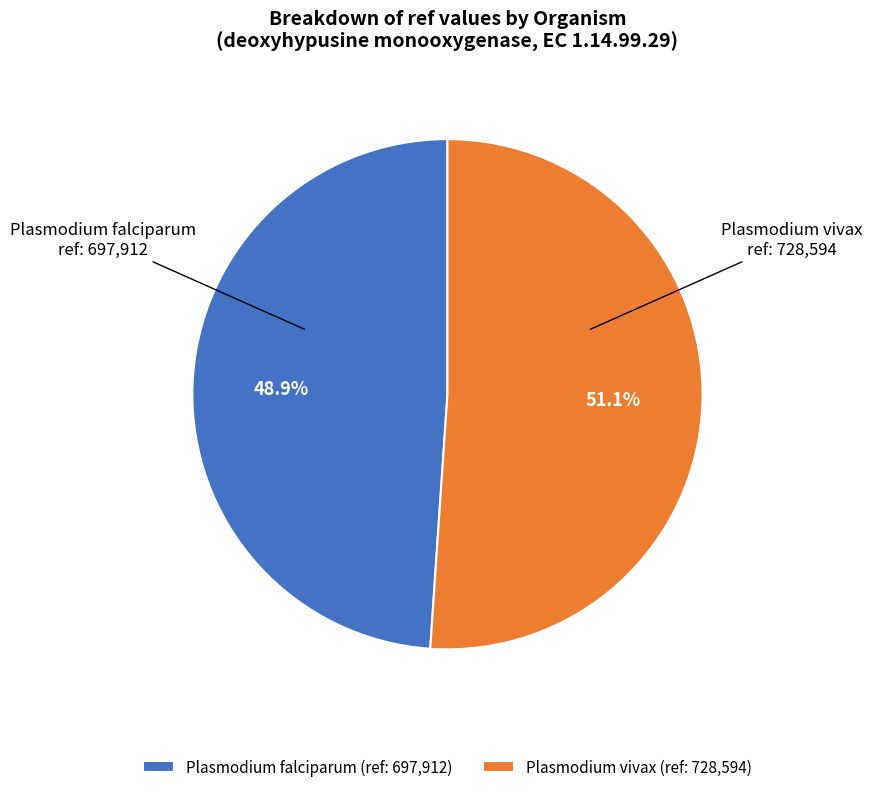

What is the largest slice in the pie chart?

Plasmodium vivax